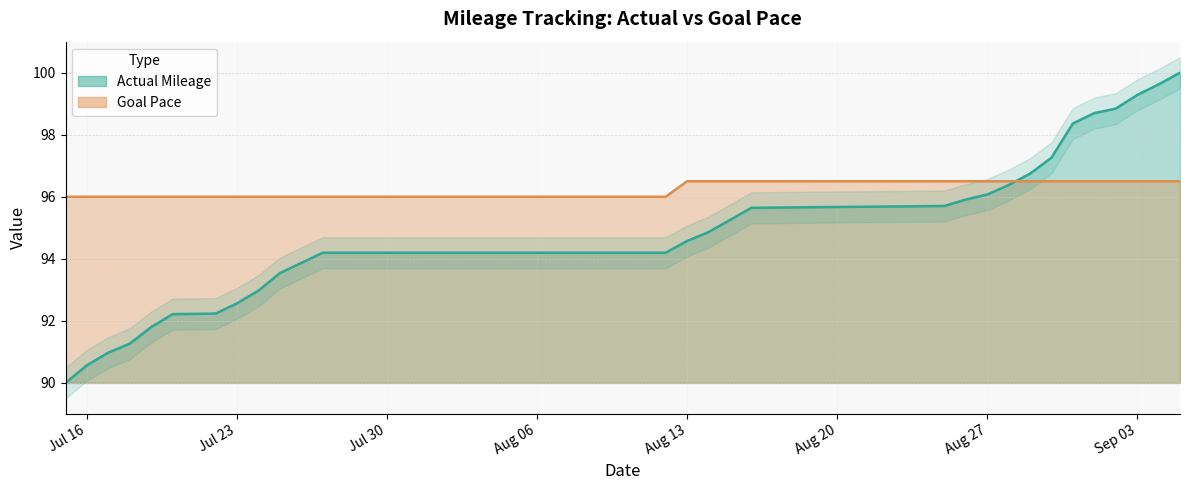

What is the highest value of the Goal Pace series?

96.5